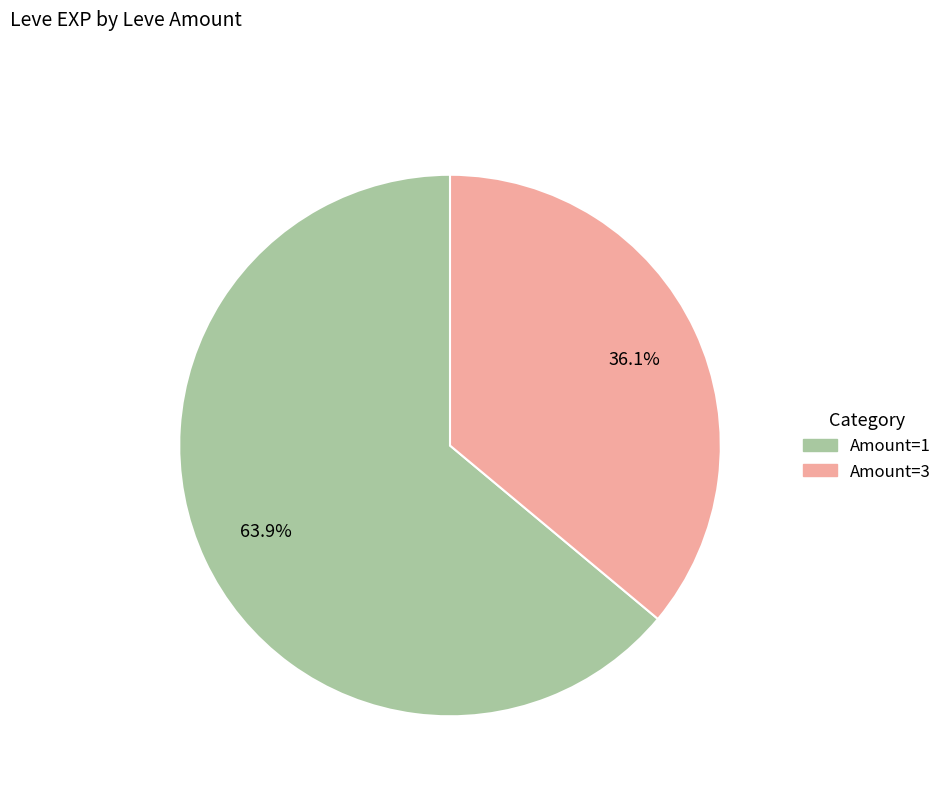

Does any single category account for the majority?

Yes